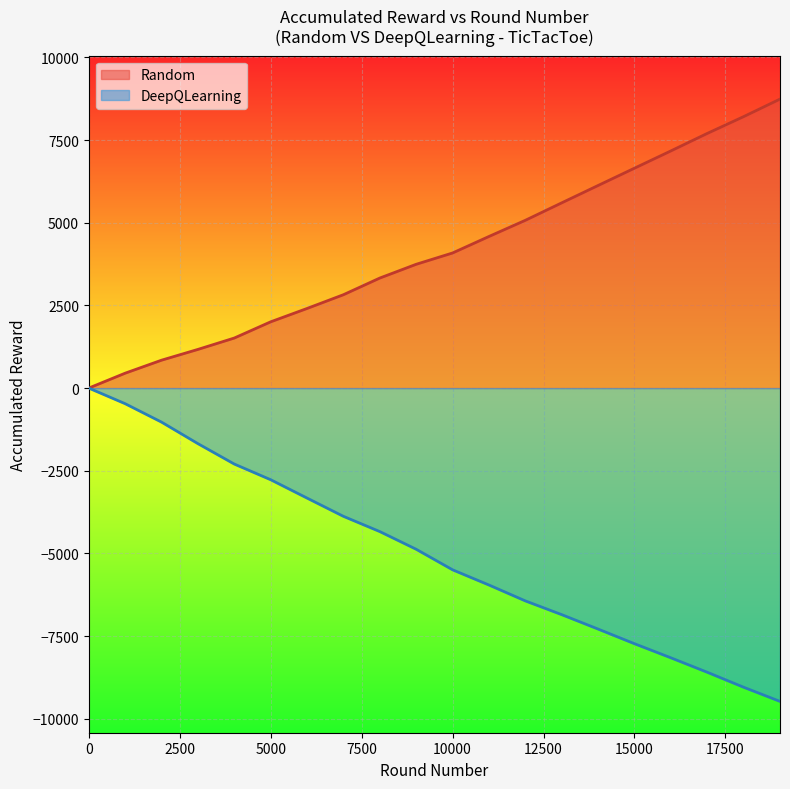

How many data points in DeepQLearning are above -4874?

9